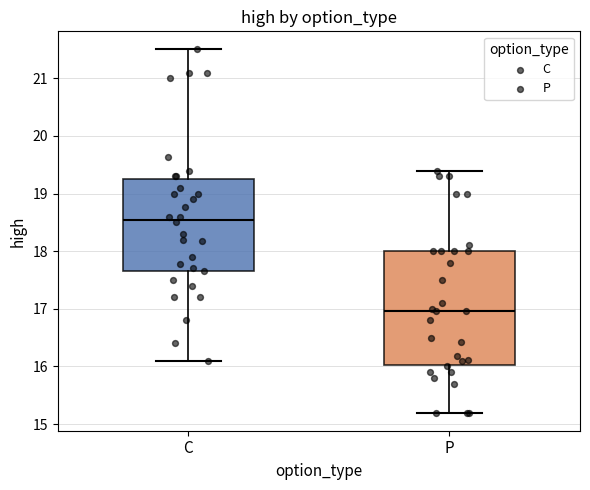

Reading left to right, transcribe this box plot: for each box, give where its median line is, the range the box spans, and where its two whiskers end, as read against the y-axis. The values are not printed on the chart, so give them approximately, as read against the axis.

C: median 18.6, box 17.7 to 19.3, whiskers 16.1 to 21.5
P: median 17.0, box 16.0 to 18.0, whiskers 15.2 to 19.4